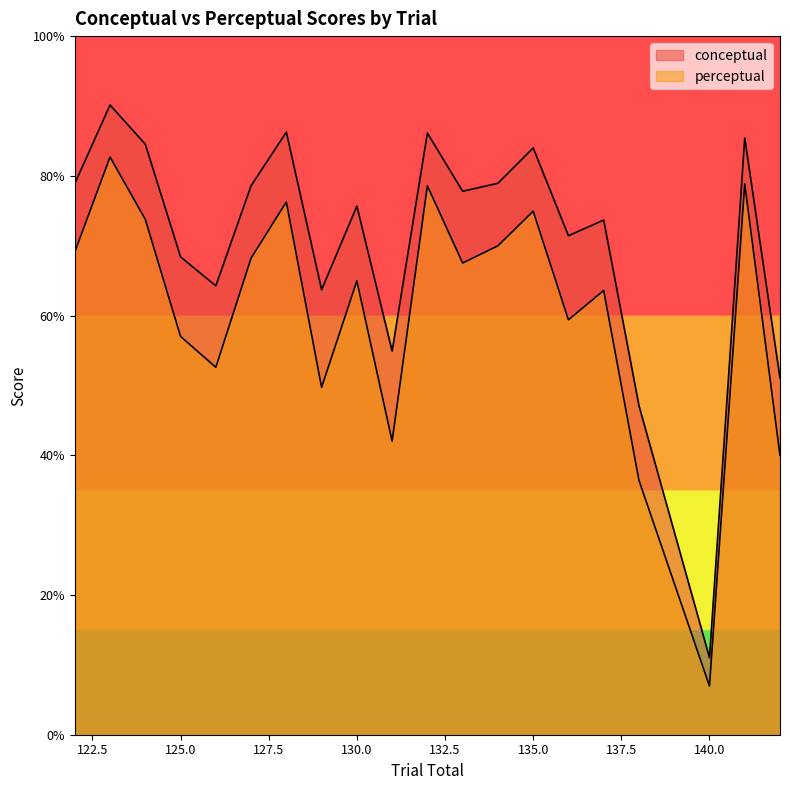

Reading left to right, what are all the values shown in this chart?

conceptual: 122=78.9	123=90.1	124=84.5	125=68.4	126=64.3	127=78.6	128=86.3	129=63.7	130=75.7	131=54.9	132=86.1	133=77.8	134=78.9	135=84.0	136=71.4	137=73.7	138=47.1	140=11.0	141=85.4	142=51.0
perceptual: 122=69.1	123=82.7	124=73.8	125=57.0	126=52.6	127=68.2	128=76.3	129=49.7	130=65.0	131=42.0	132=78.6	133=67.5	134=70.0	135=74.9	136=59.4	137=63.6	138=36.4	140=7.0	141=78.9	142=40.0